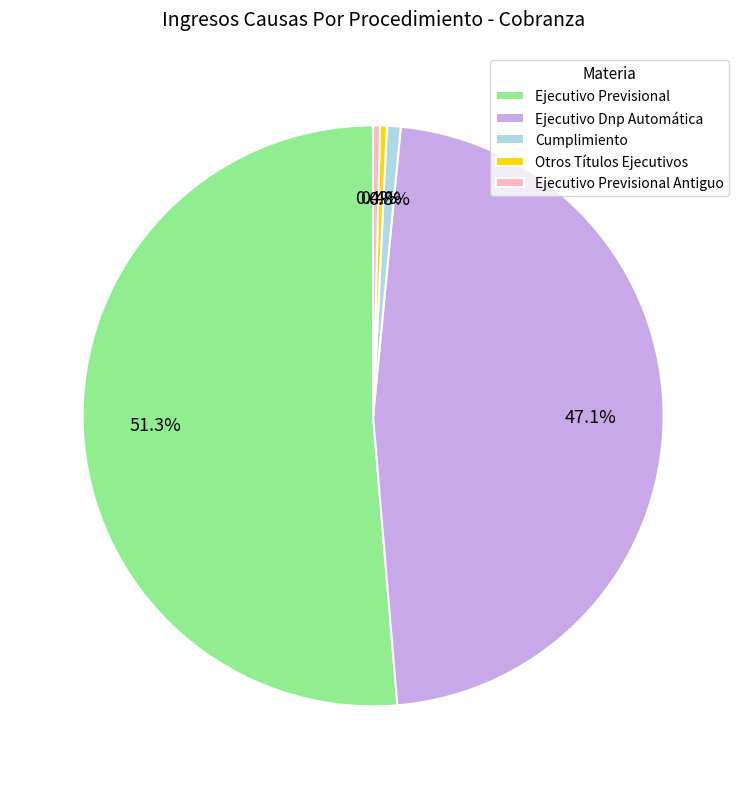

What is the ratio of the value at Ejecutivo Dnp Automática to the value at Ejecutivo Previsional Antiguo?

124.0